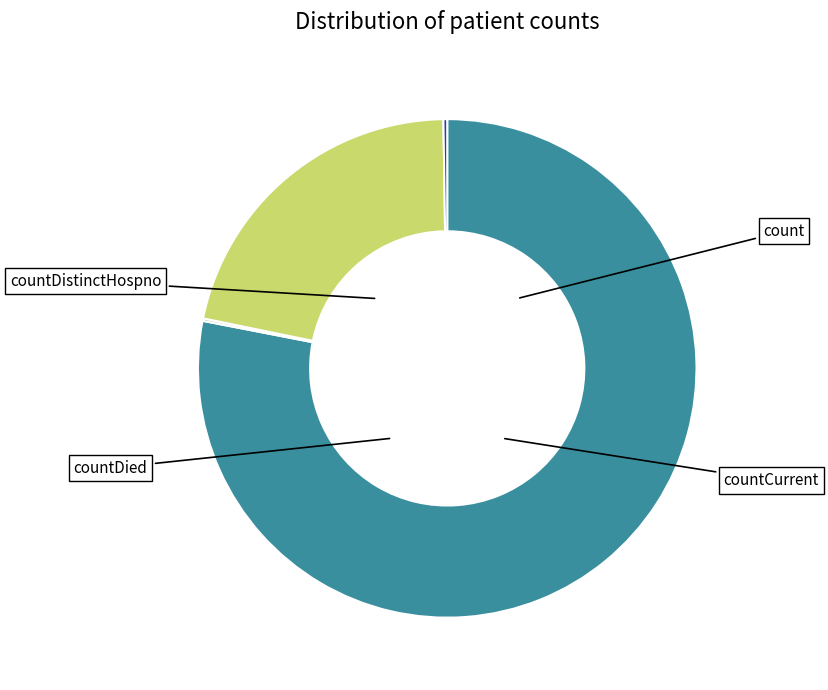

What is the change in value from count to countDied?

-14065